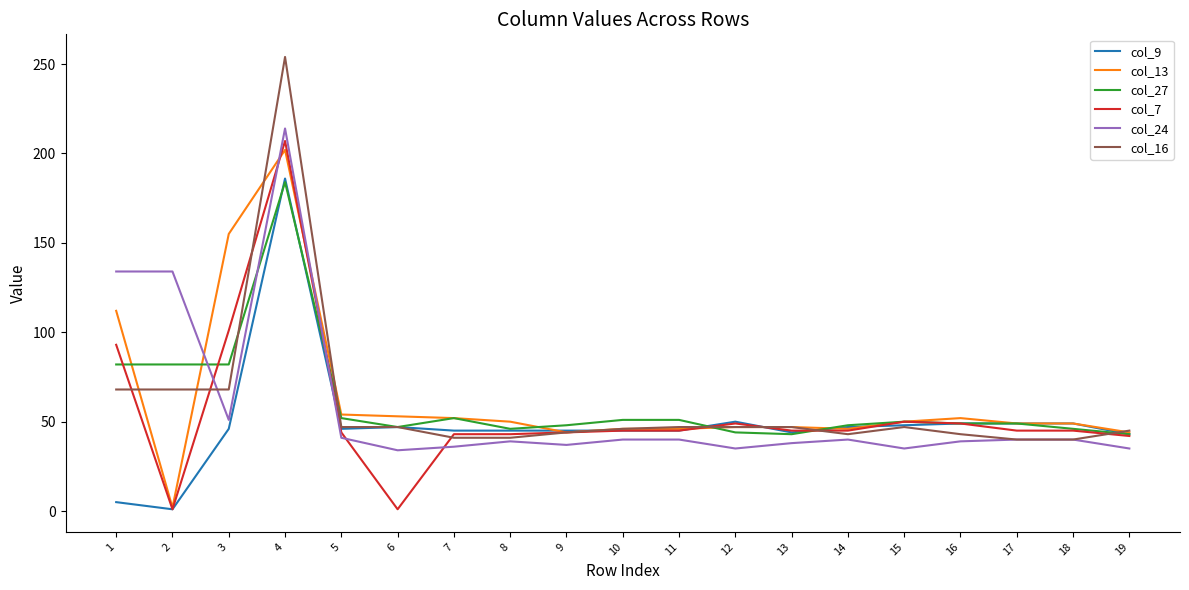

Is the value of col_27 at 2 greater than the value of col_13 at 9?

Yes